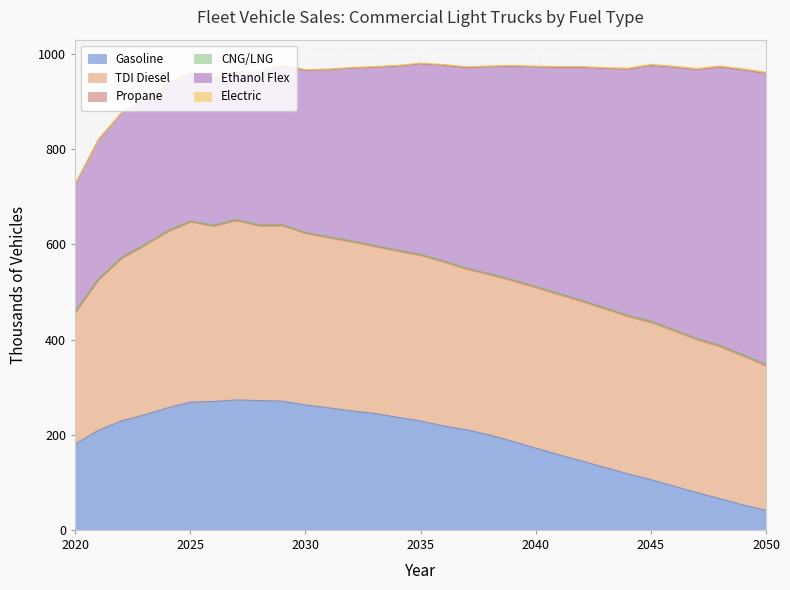

True or false: TDI Diesel and Gasoline intersect in this chart.

False